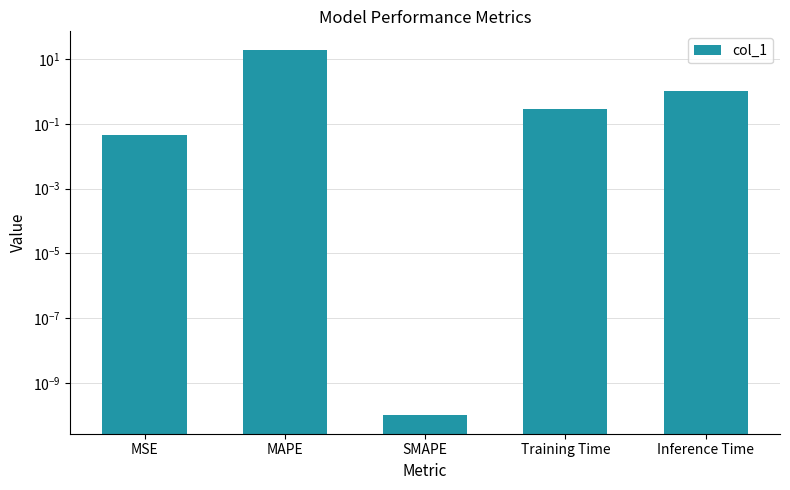

Rank the categories by value from highest to lowest.

MAPE, Inference Time, Training Time, MSE, SMAPE